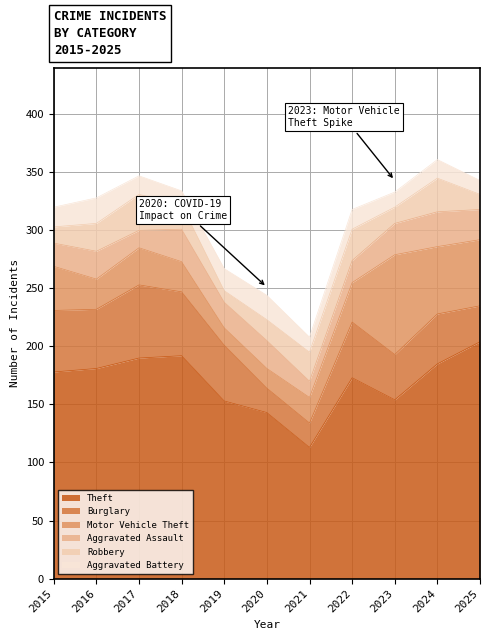

Where do Burglary and Robbery first cross each other?

2020 and 2021